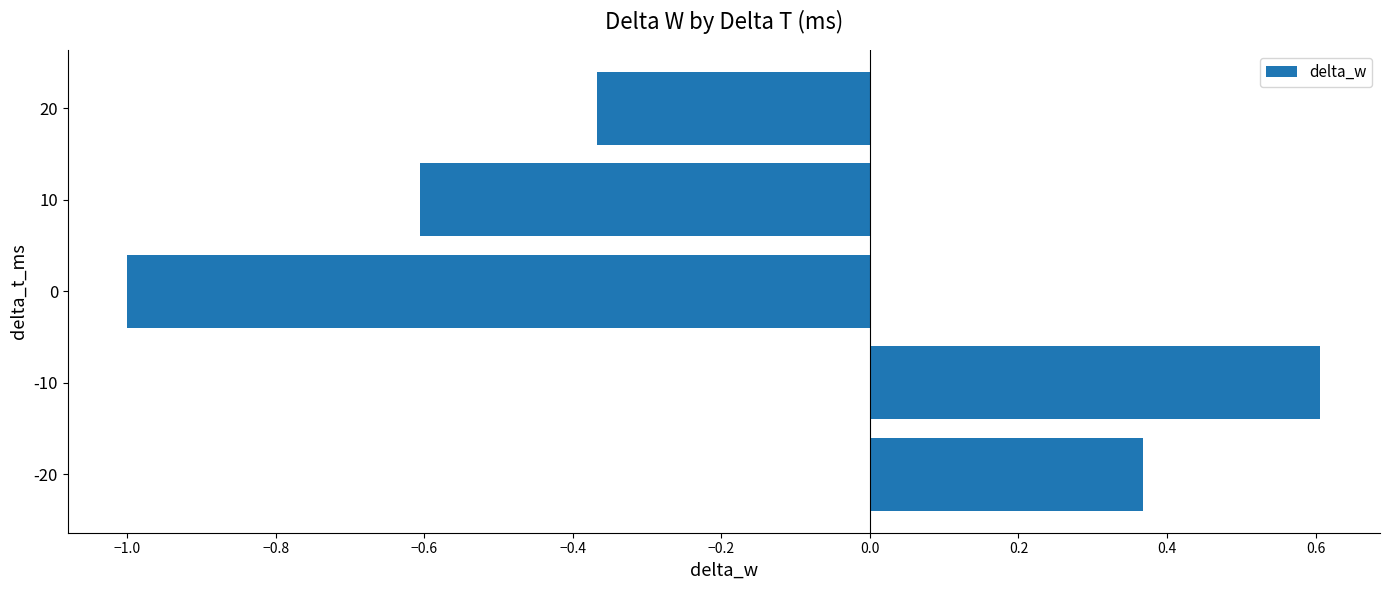

Rank the categories by value from highest to lowest.

-10, -20, 20, 10, 0